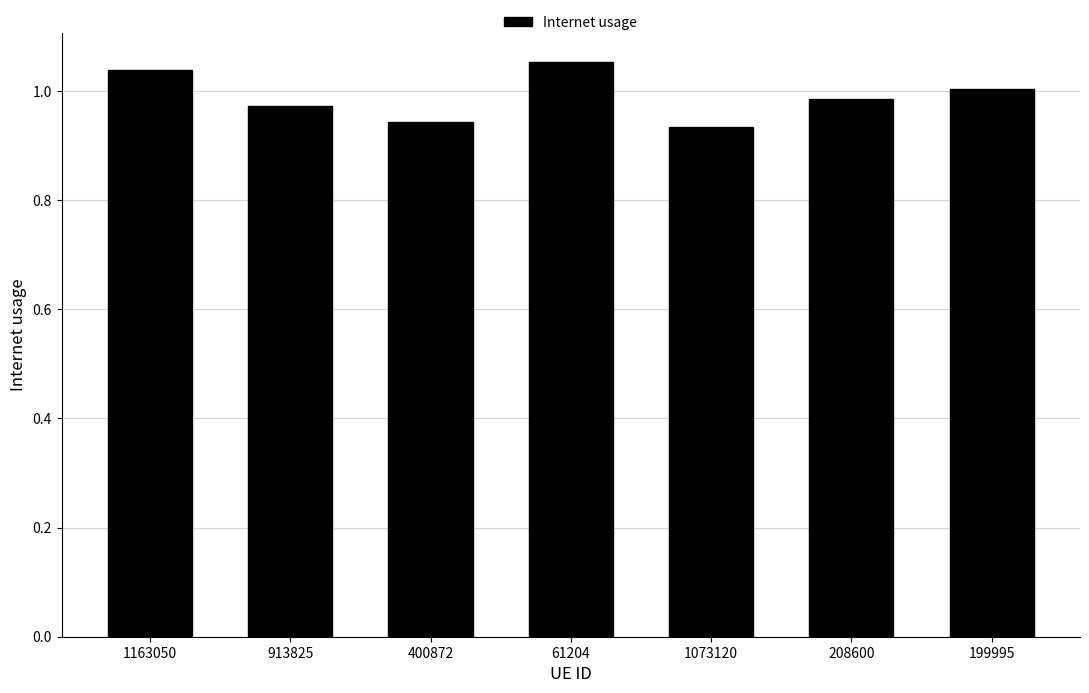

Is it true that the value at 1163050 is 0.3?

False